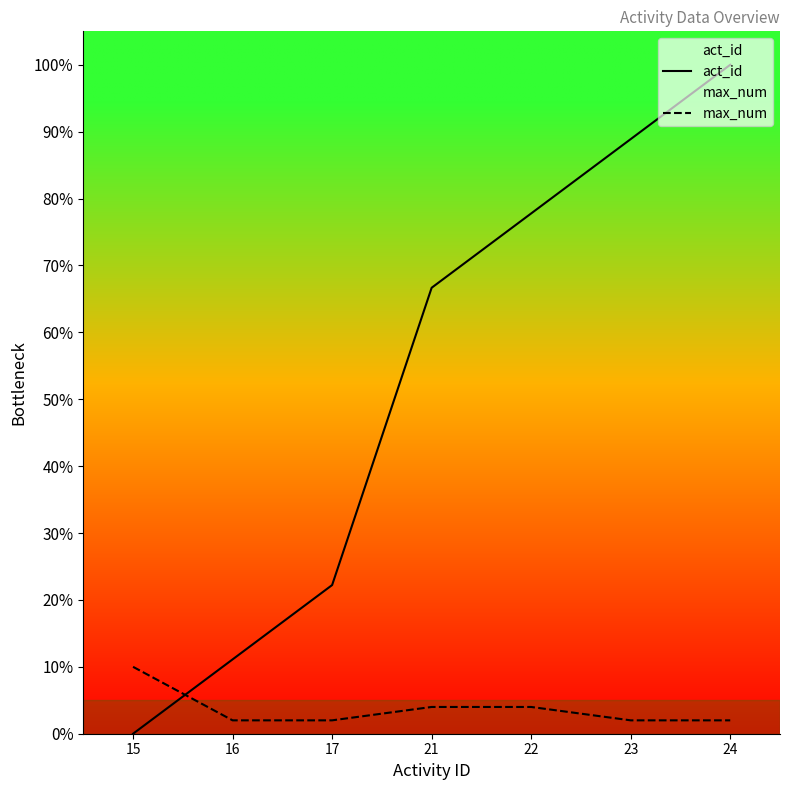

Rank the categories by act_id value from highest to lowest.

24, 23, 22, 21, 17, 16, 15